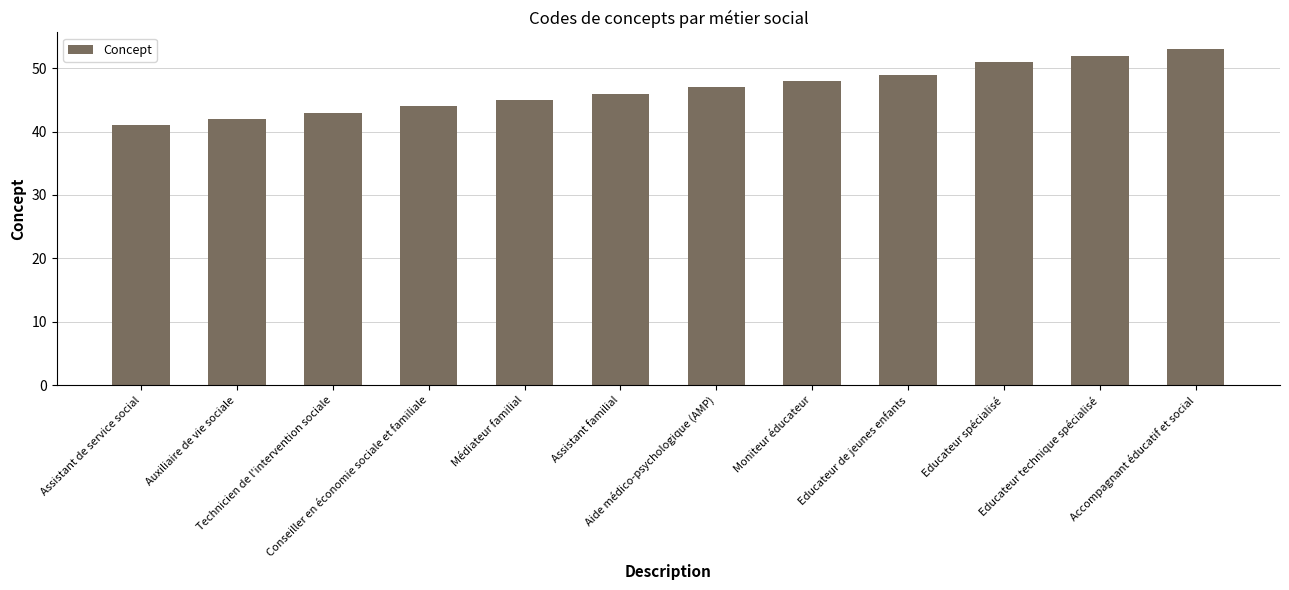

What is the change in value from Assistant de service social to Assistant familial?

+5